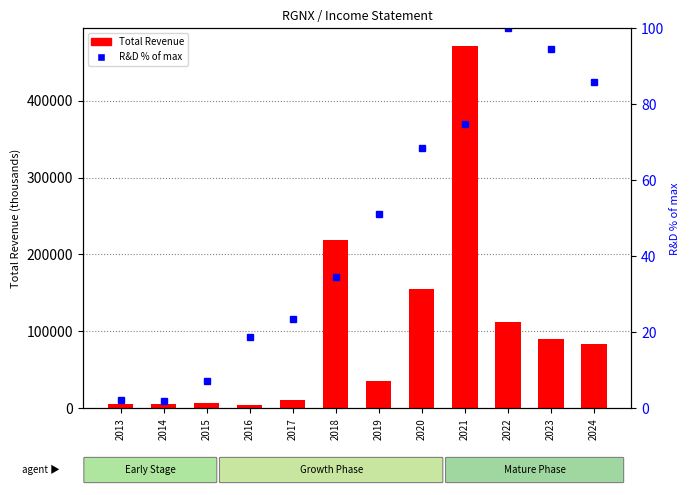

Reading left to right, extract all data points from this chart.

Total Revenue: 6100.0	6100.0	7600.0	4600.0	10400.0	218500.0	35200.0	154600.0	470300.0	112700.0	90200.0	83300.0
R&D % of max: 2.1	2.1	7.1	18.8	23.6	34.6	51.2	68.6	74.8	100.0	94.6	86.0